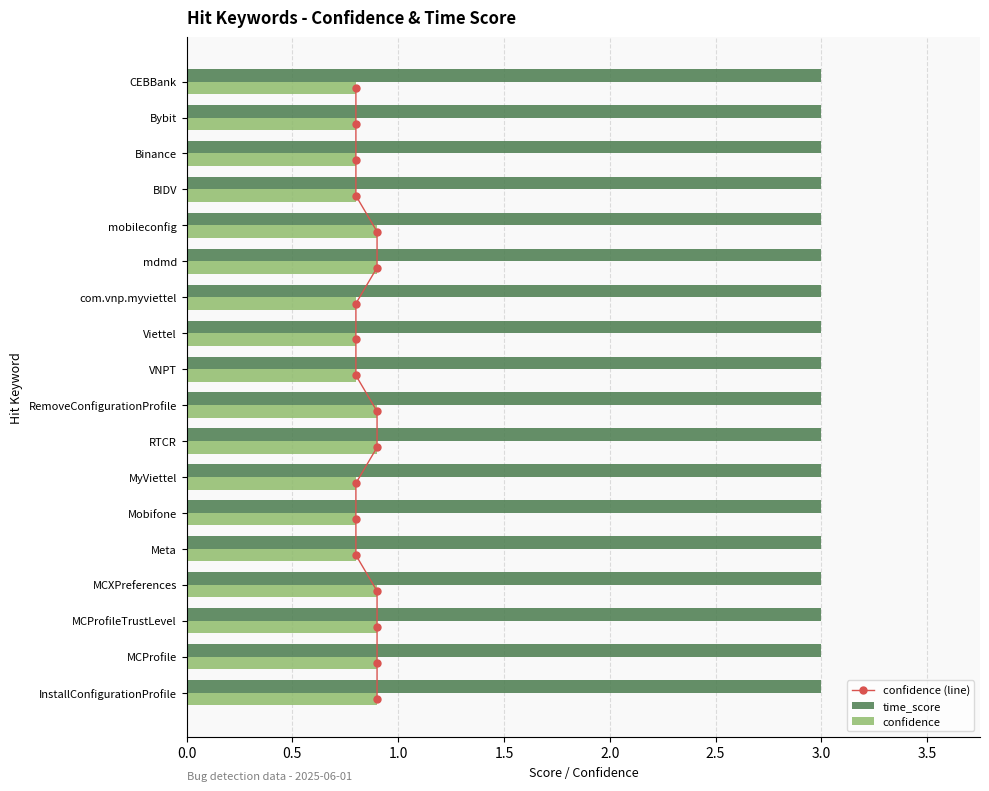

How many confidence values are between 0 and 1?

18